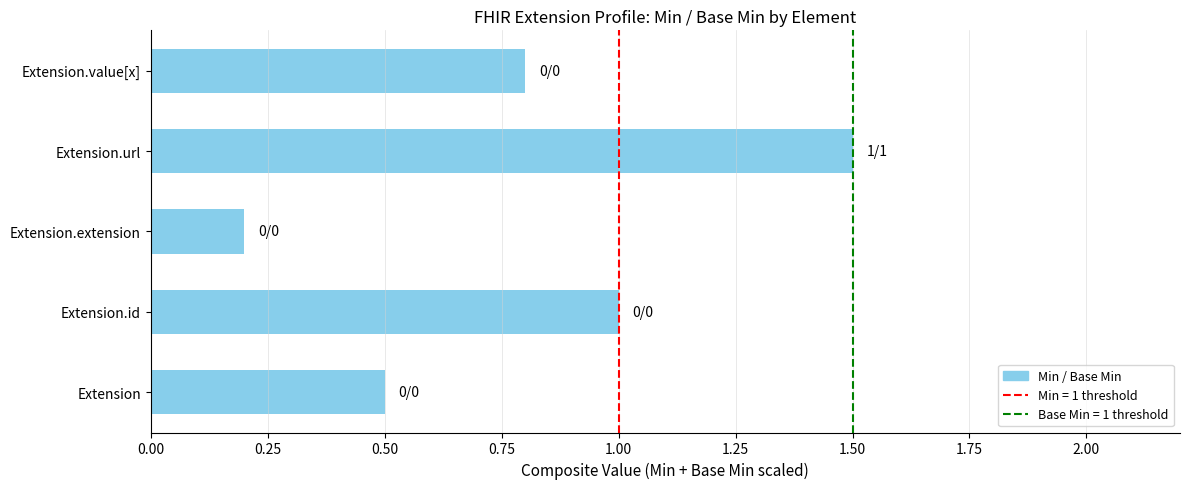

Which has a higher value, Extension.id or Extension.value[x]?

Extension.id